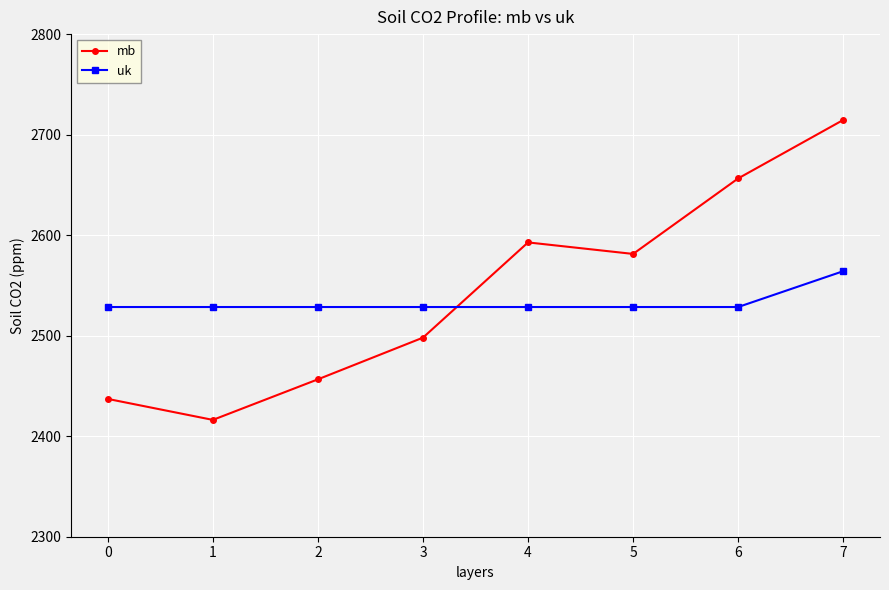

What is the difference between the highest and lowest values at 4?

64.3